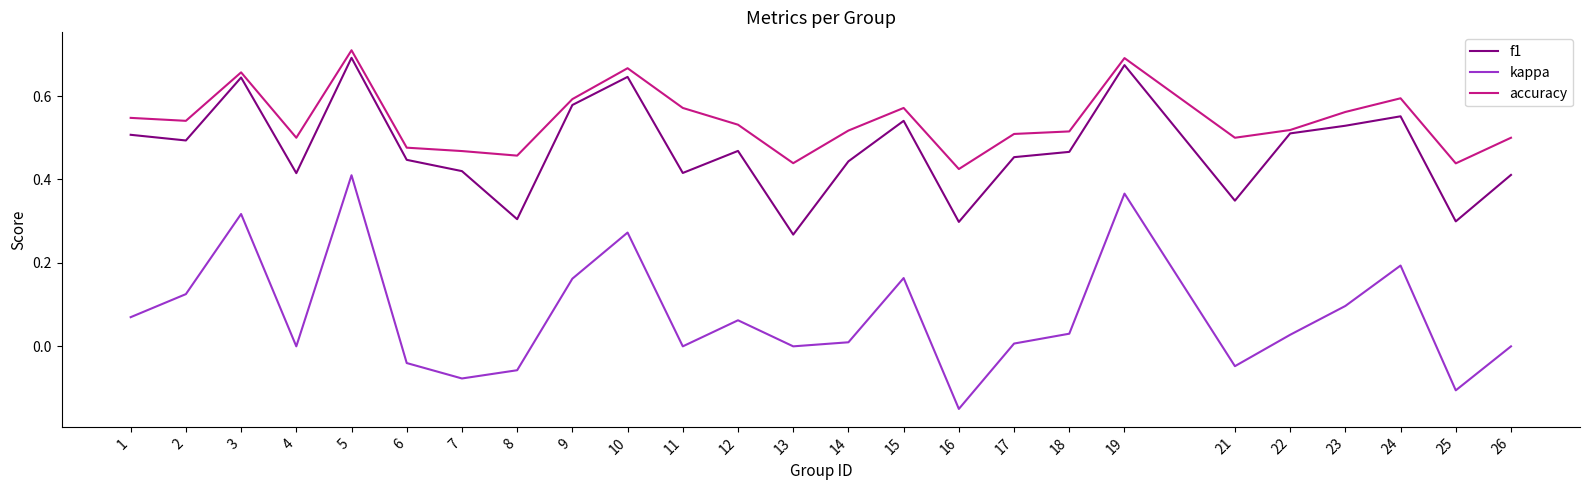

At which label does f1 reach its minimum?

13